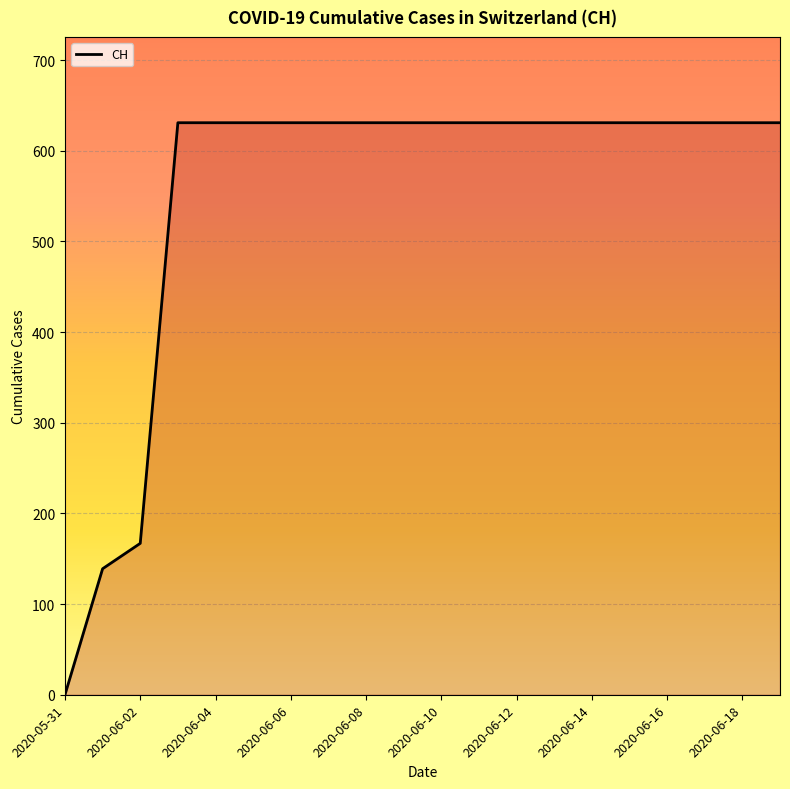

What is the difference between the maximum and minimum values?

631